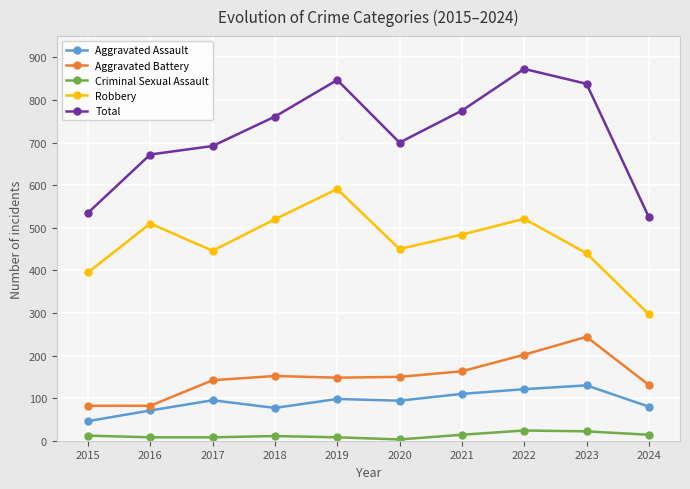

What is the approximate value of Total at 2018, to the nearest 50?

750